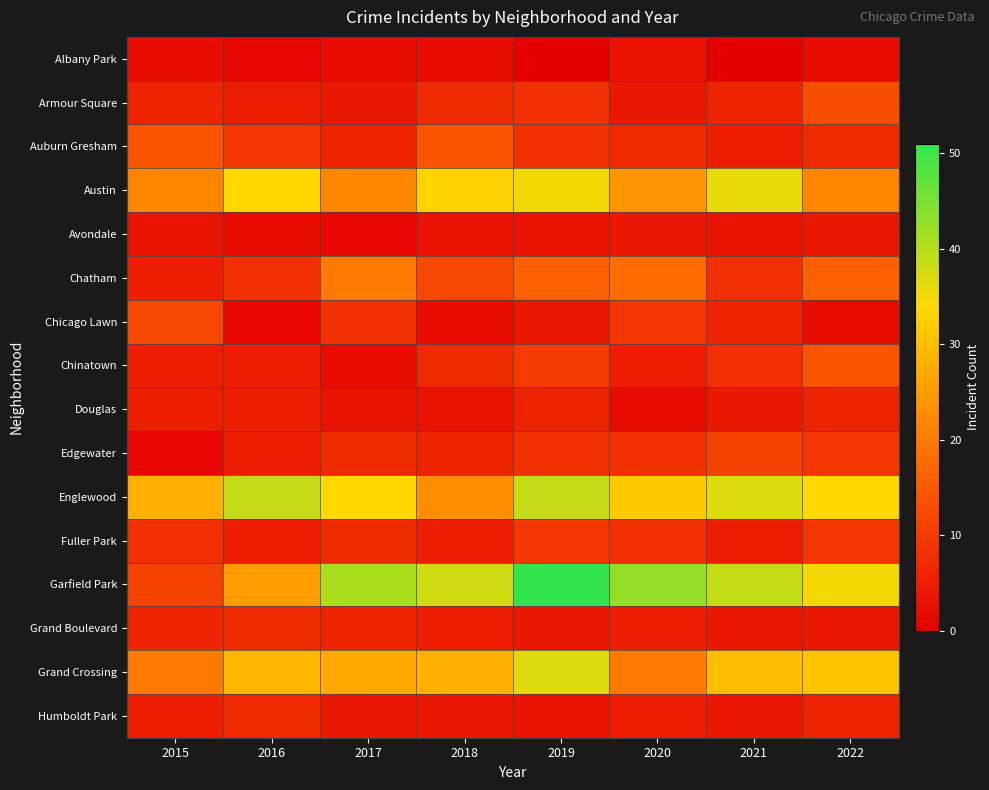

Between 2015 and 2022, which is larger?

2015